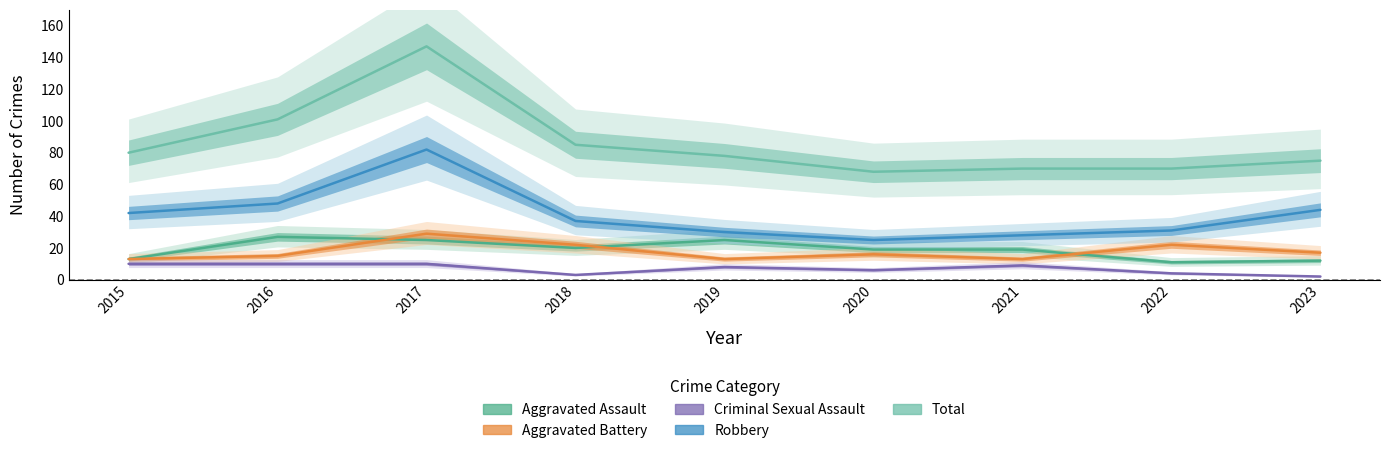

True or false: Aggravated Assault has a value of 9 at 2021.

False